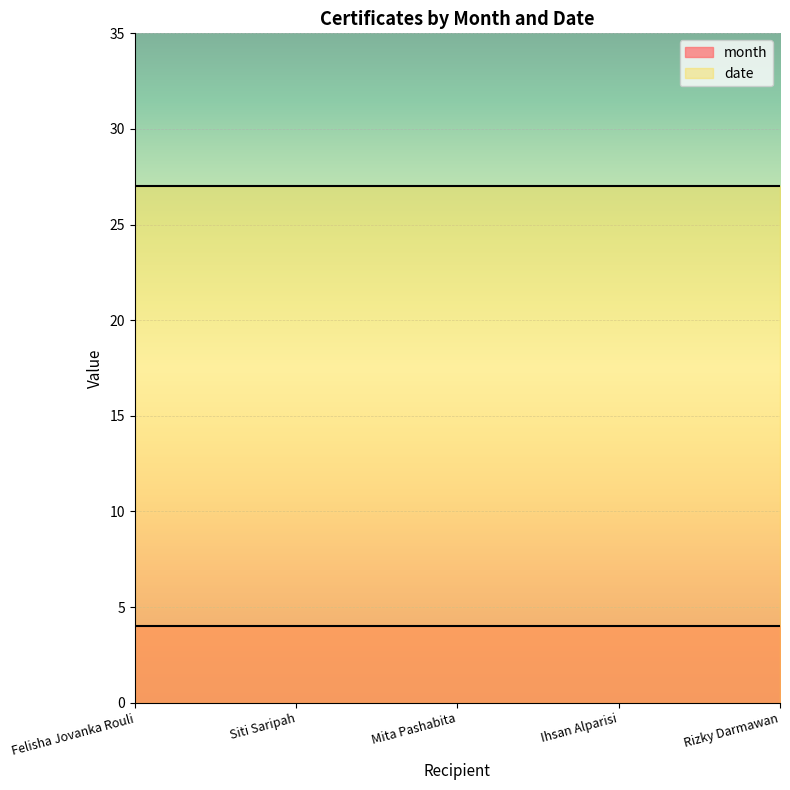

Rank the series by their average value, from highest to lowest.

date, month